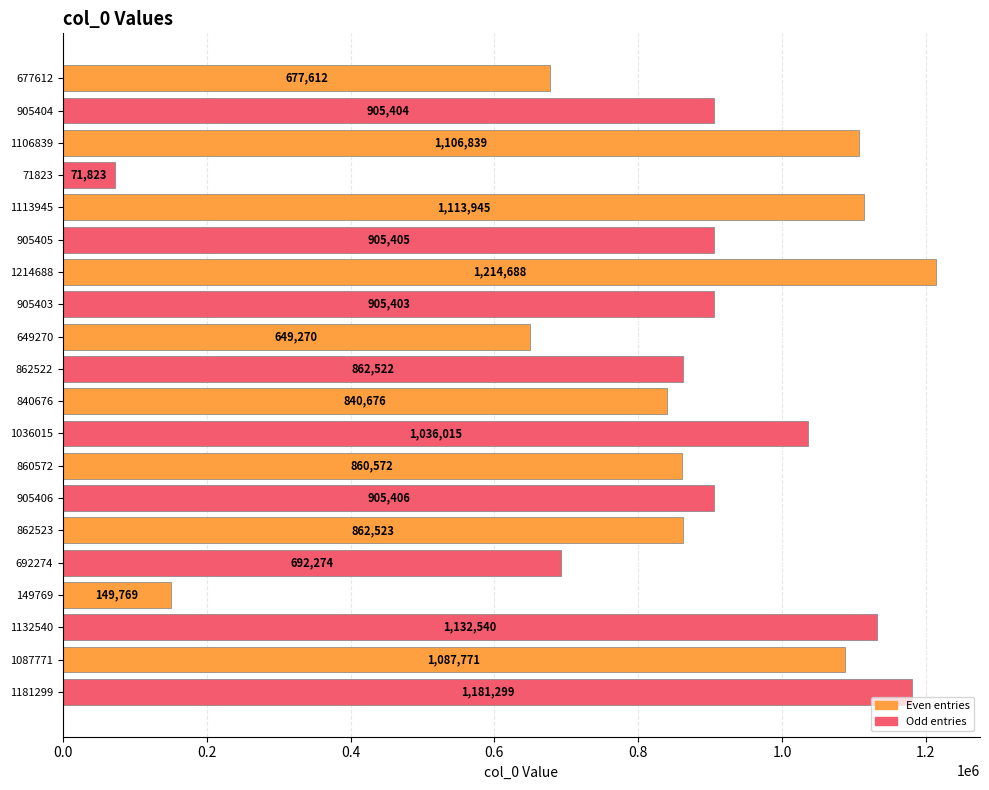

List the labels in order of value, largest first.

1214688, 1181299, 1132540, 1113945, 1106839, 1087771, 1036015, 905406, 905405, 905404, 905403, 862523, 862522, 860572, 840676, 692274, 677612, 649270, 149769, 71823